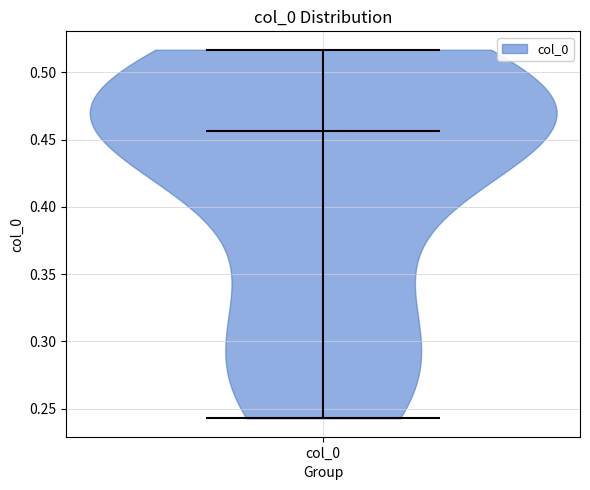

What is the lowest point the violin for col_0 reaches on the y-axis? The values are not printed on the chart, so give them approximately, as read against the axis.

0.245